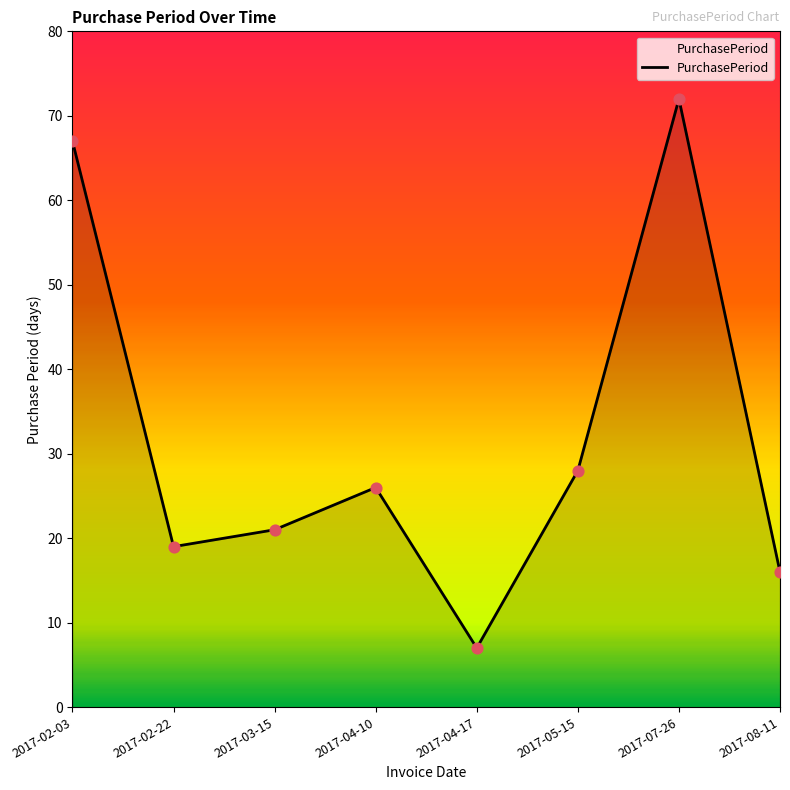

What is the change in value from 2017-03-15 to 2017-04-10?

+5